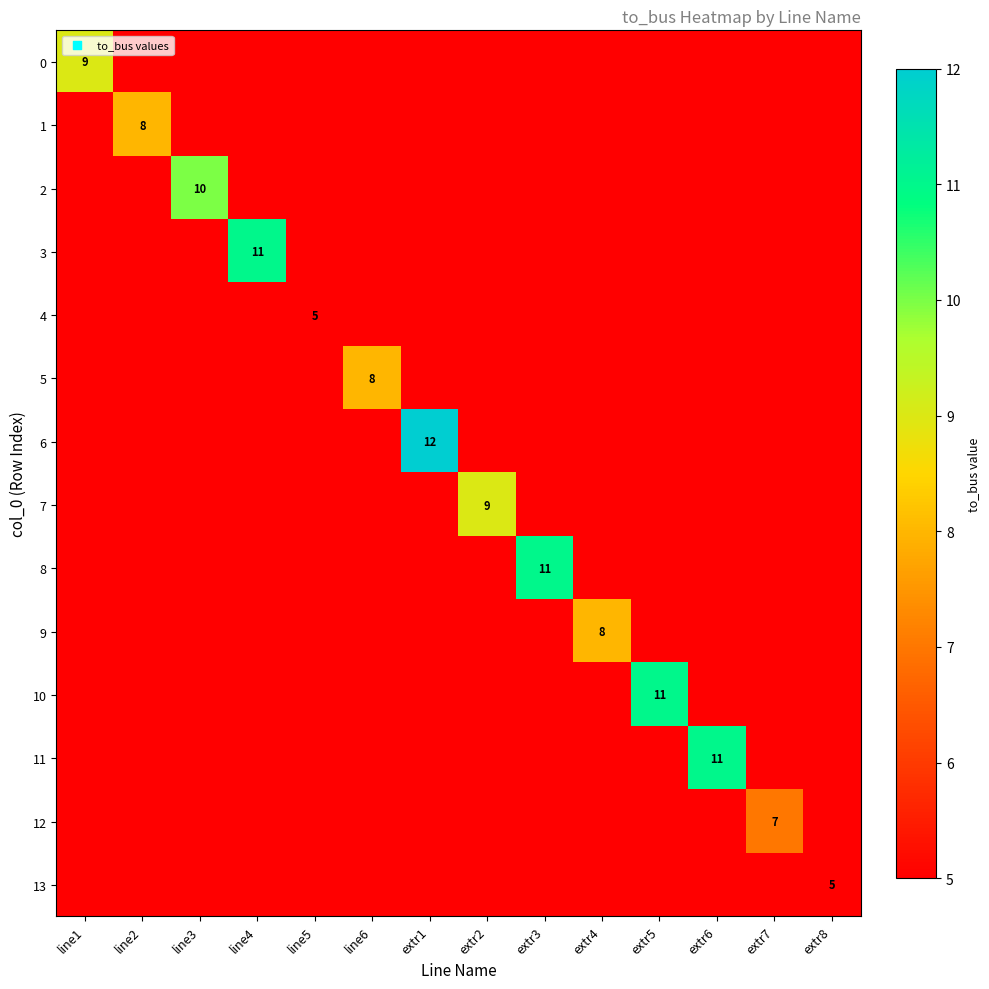

Which category has the highest value across all series?

extr1